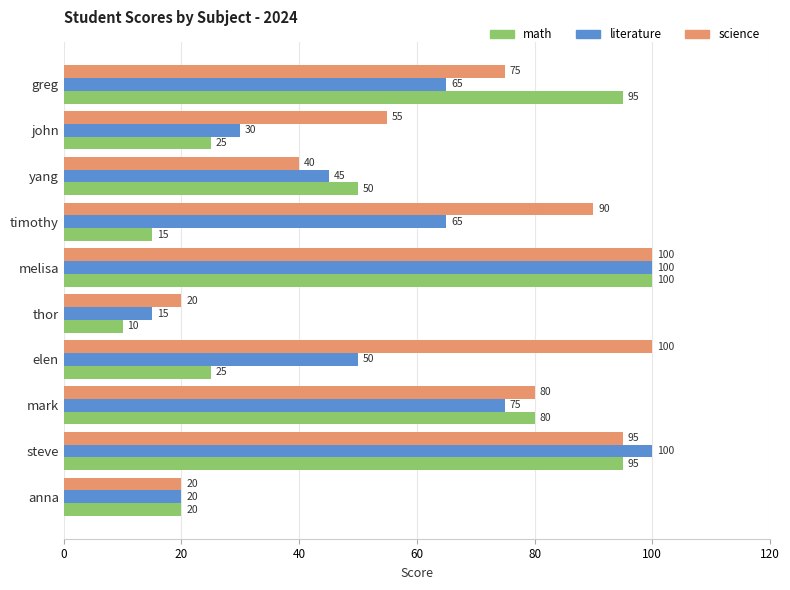

What is the smallest value displayed?

10